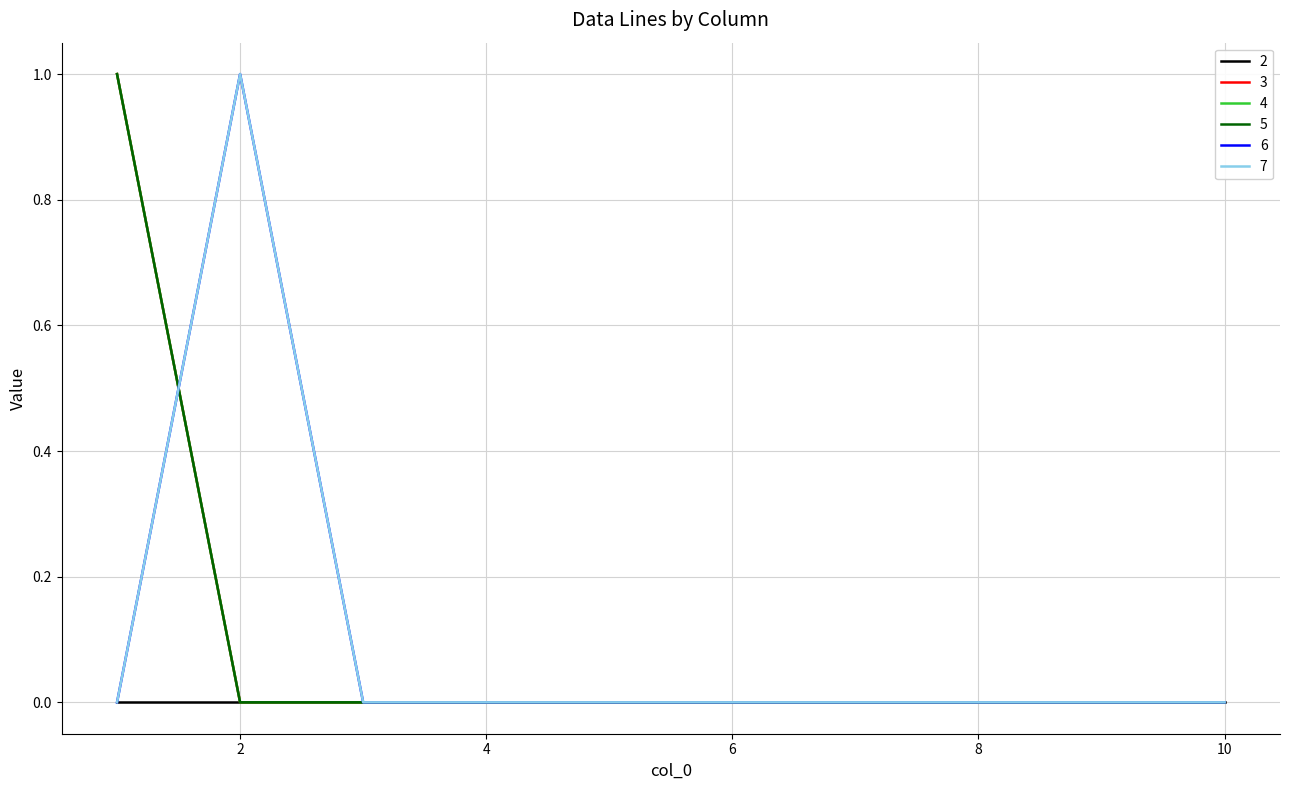

Does the chart display data point markers on the line(s)?

No